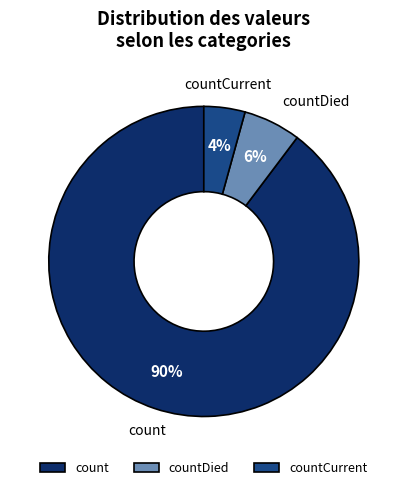

The count slice represents 90% of the pie. True or false?

True